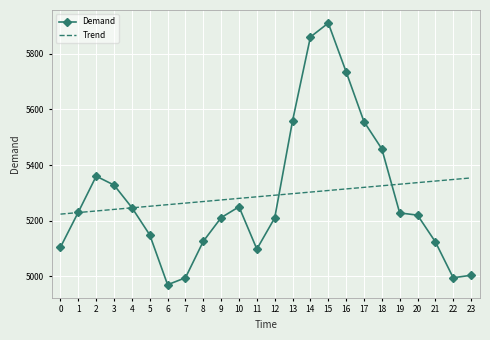

What is the minimum value for Trend?

5223.7